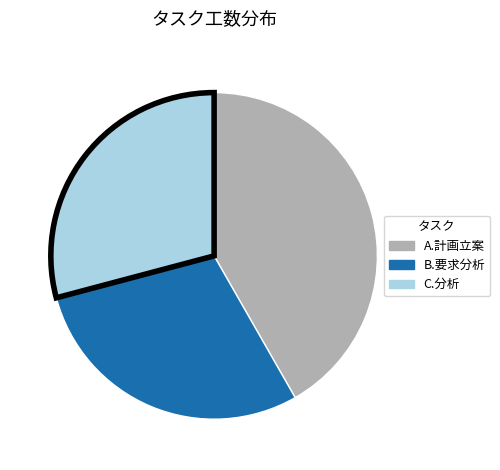

Do A.計画立案 and B.要求分析 together represent more than half of the pie?

Yes